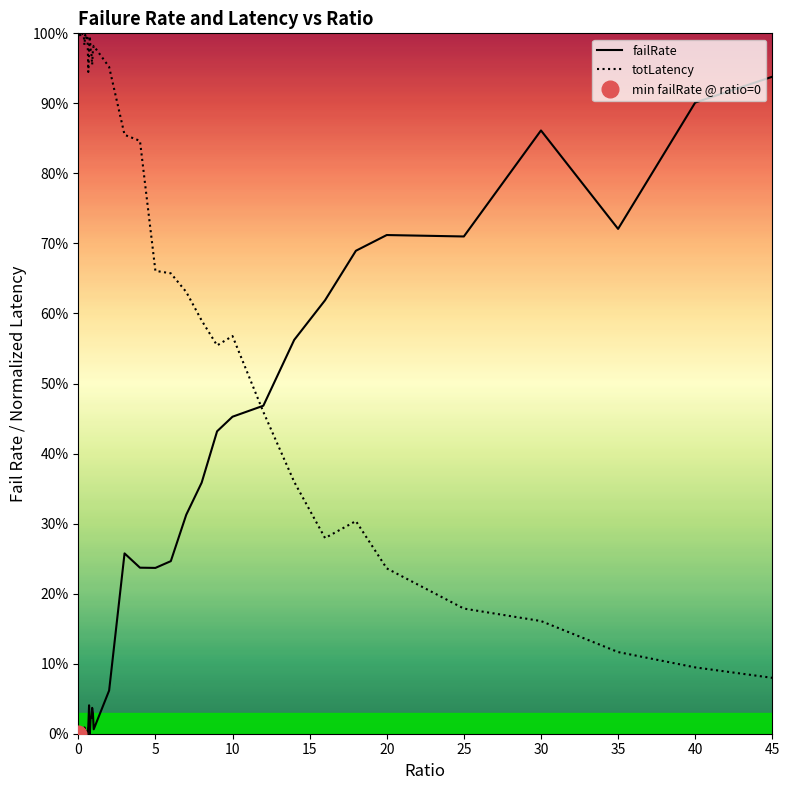

Rank the series at 35 from highest to lowest value.

failRate, totLatency